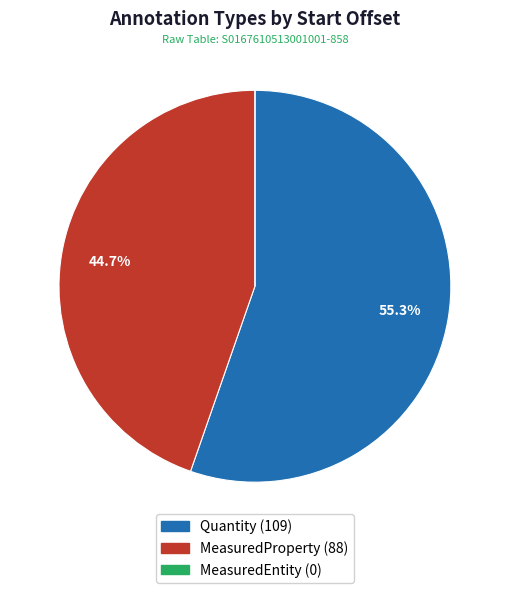

What is the largest slice in the pie chart?

Quantity